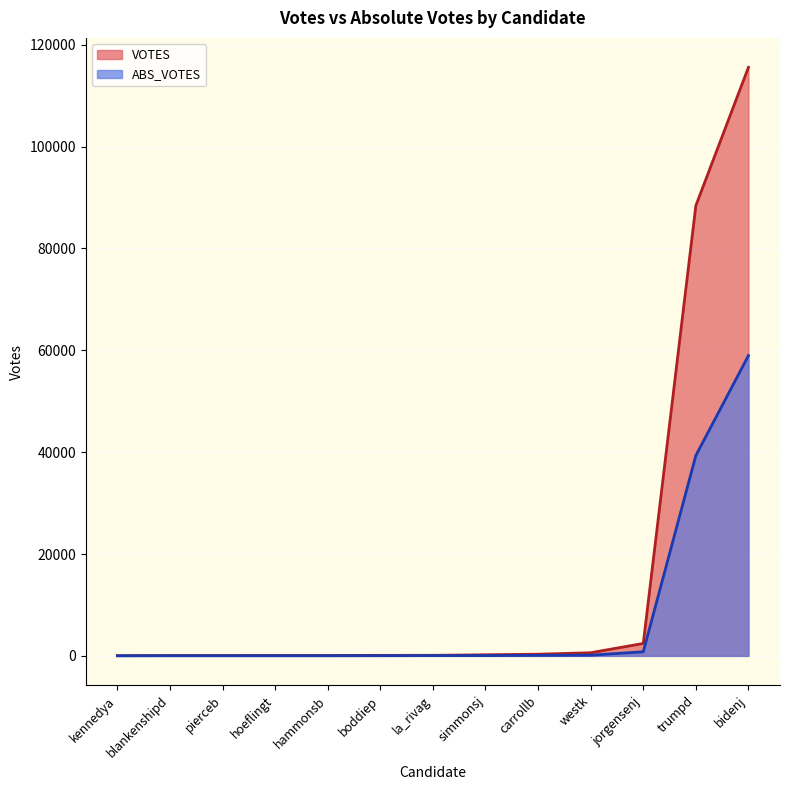

What position from the left is blankenshipd?

2